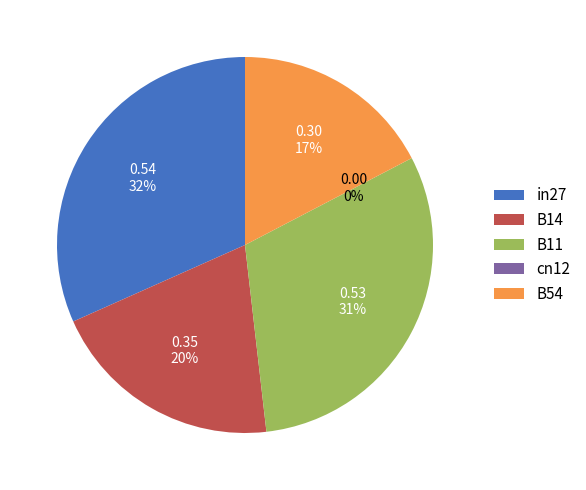

Is it true that B14 is 34% of the pie?

False